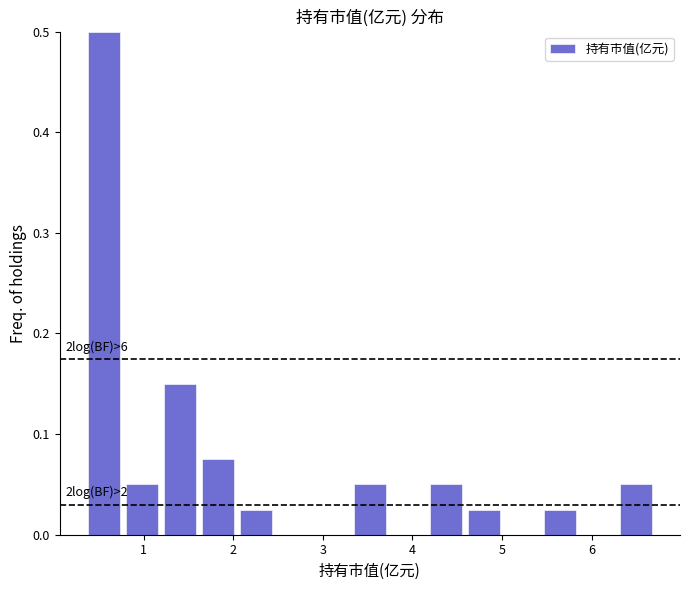

Which range on the x-axis has the tallest bar?

0.3 to 0.8